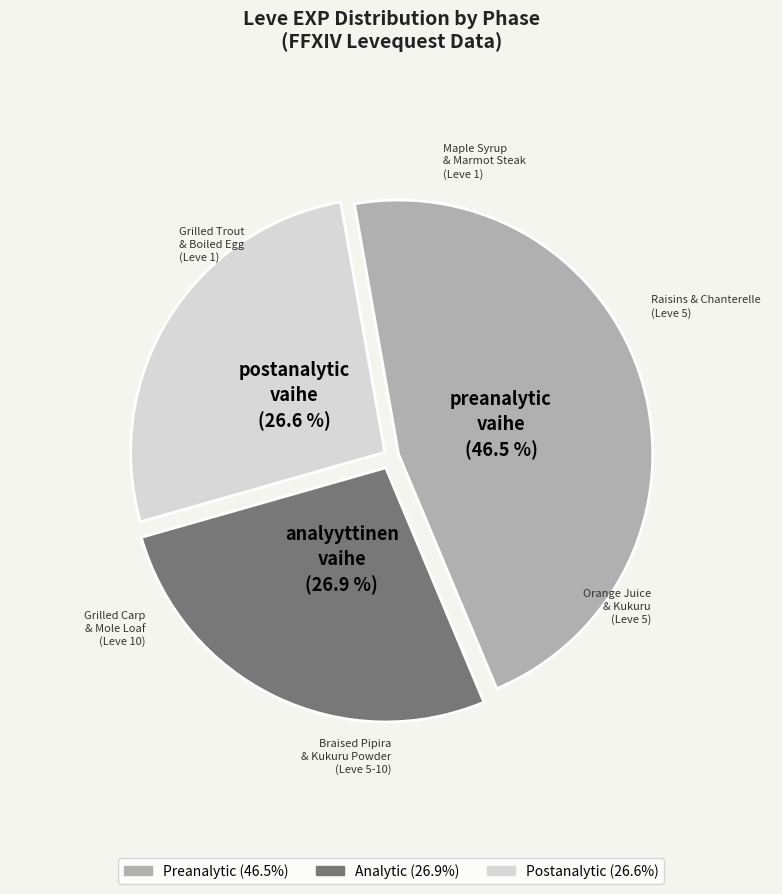

Is there any slice that represents more than half of the pie?

No